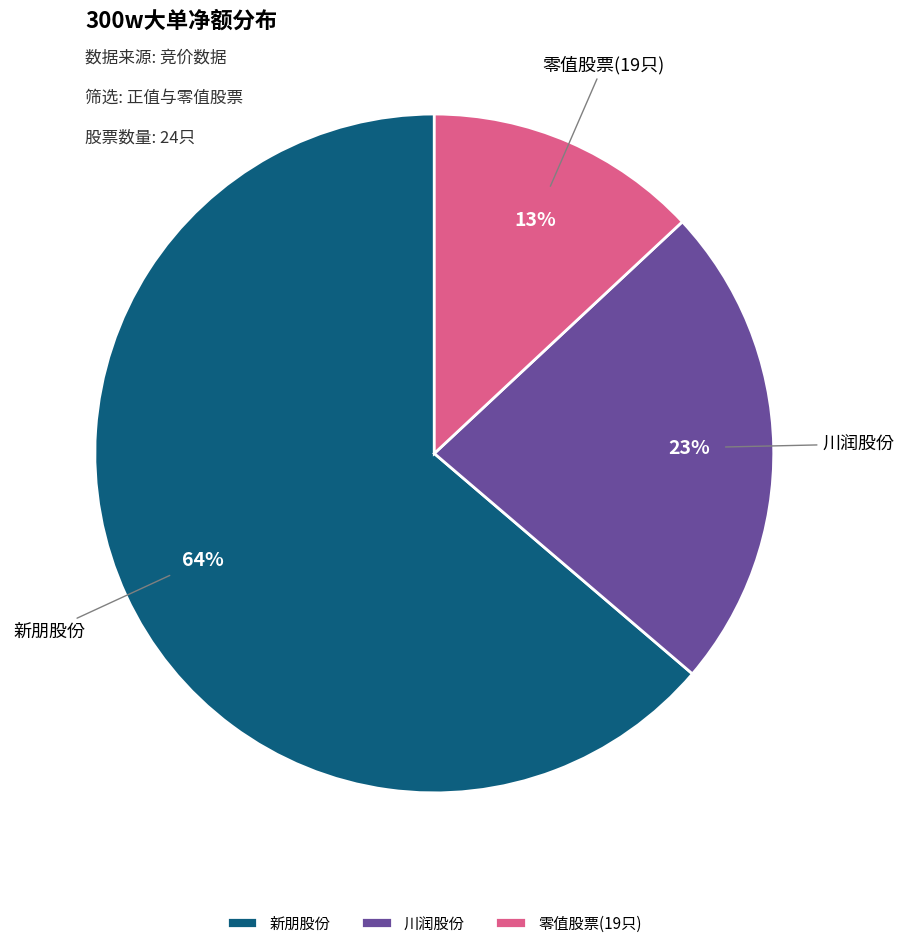

Does any single category account for the majority?

Yes